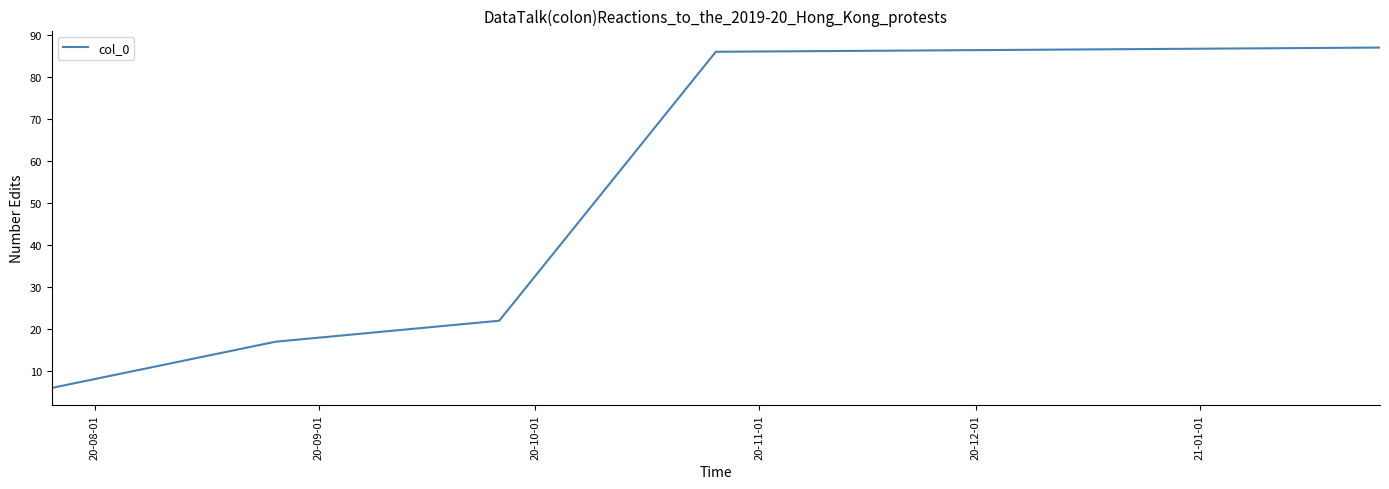

What is the smallest value displayed?

6